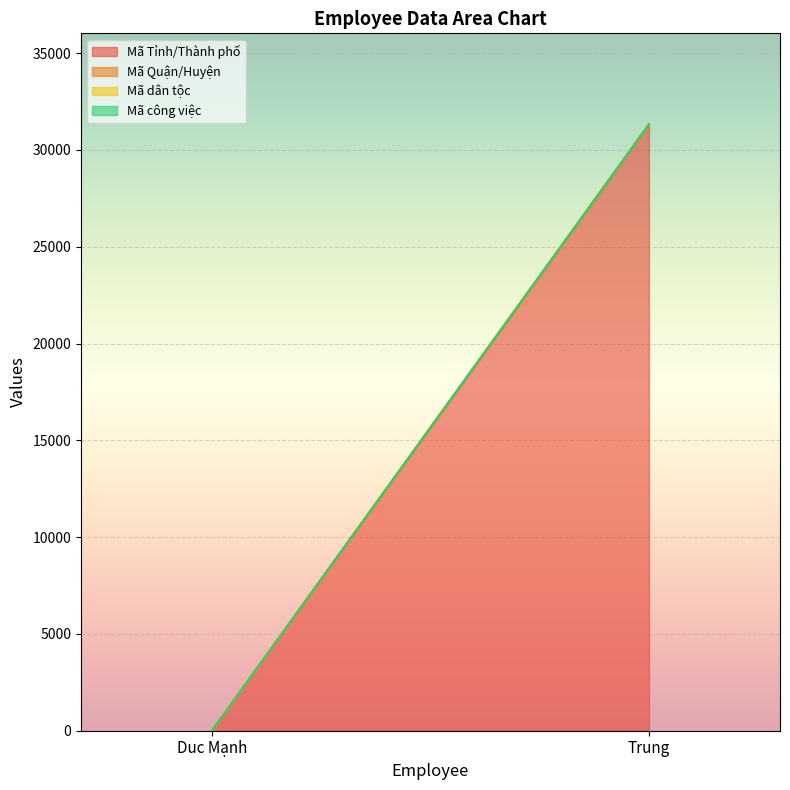

True or false: Mã công việc has a value of 1 at Duc Mạnh.

True